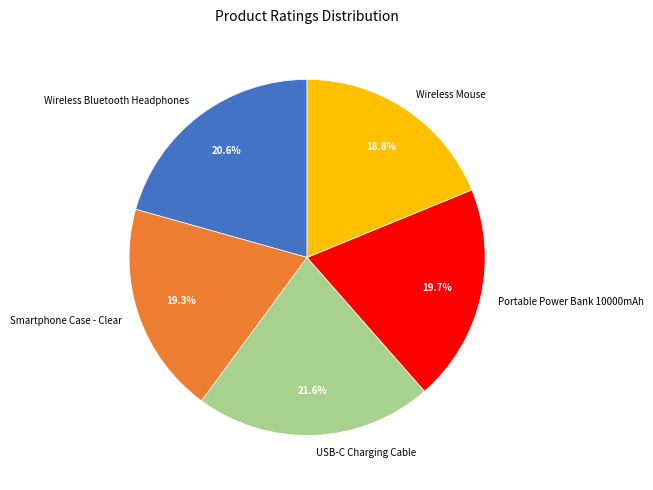

To the nearest percent, what is the combined percentage of Wireless Bluetooth Headphones and USB-C Charging Cable?

42%